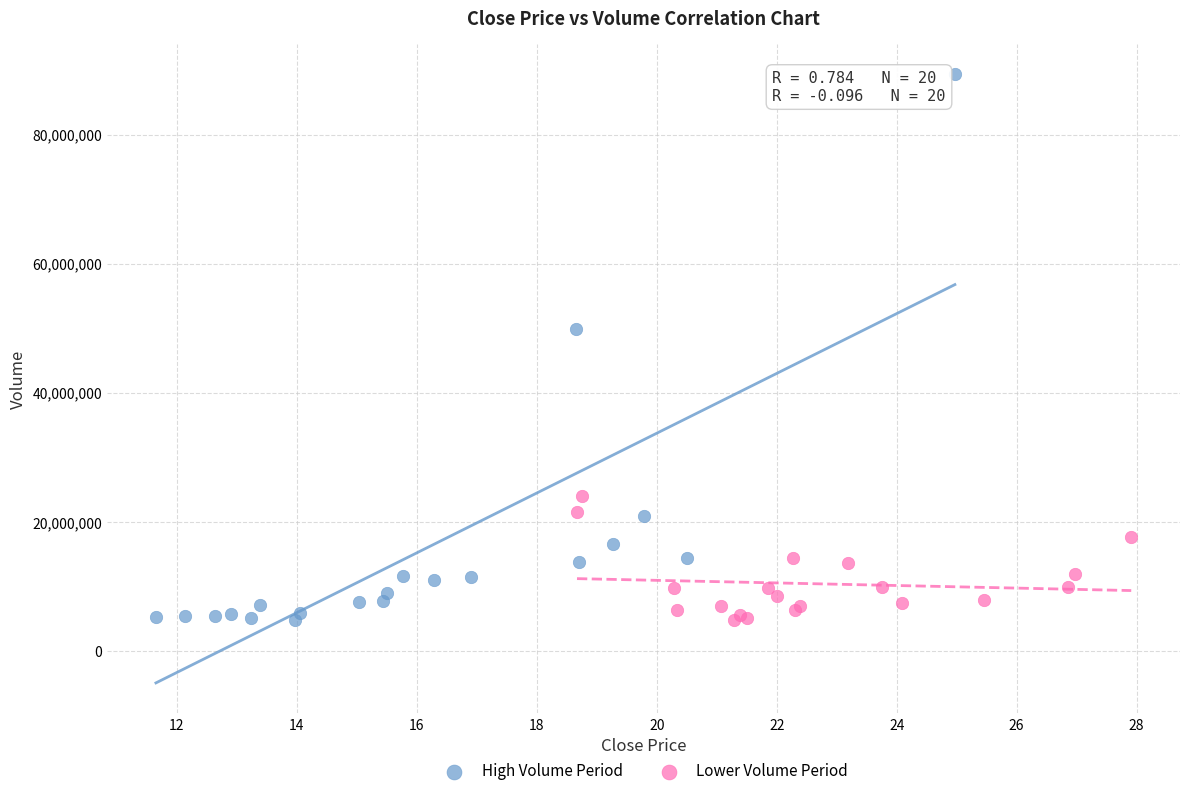

Which series has the widest spread of Y values?

High Volume Period